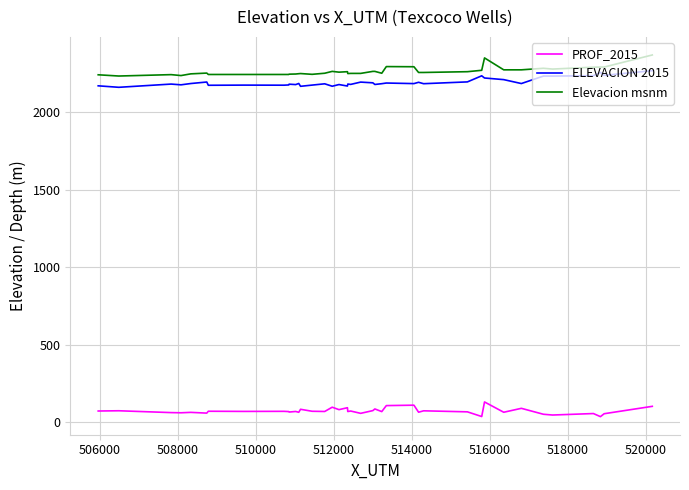

What is the highest value of the Elevacion msnm series?

2371.0